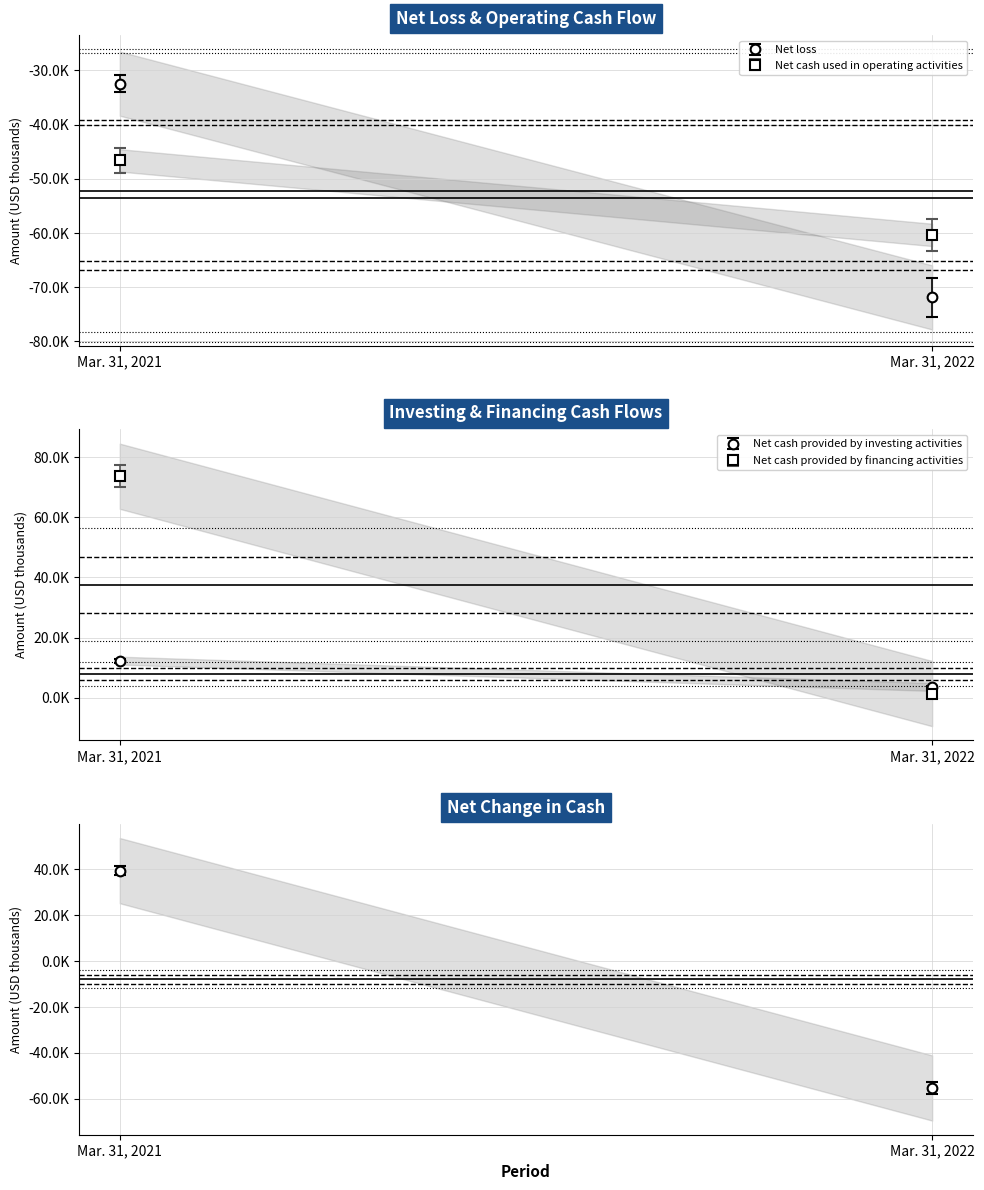

Read the Net cash provided by financing activities value at Mar. 31, 2021, to the nearest 50.

73600